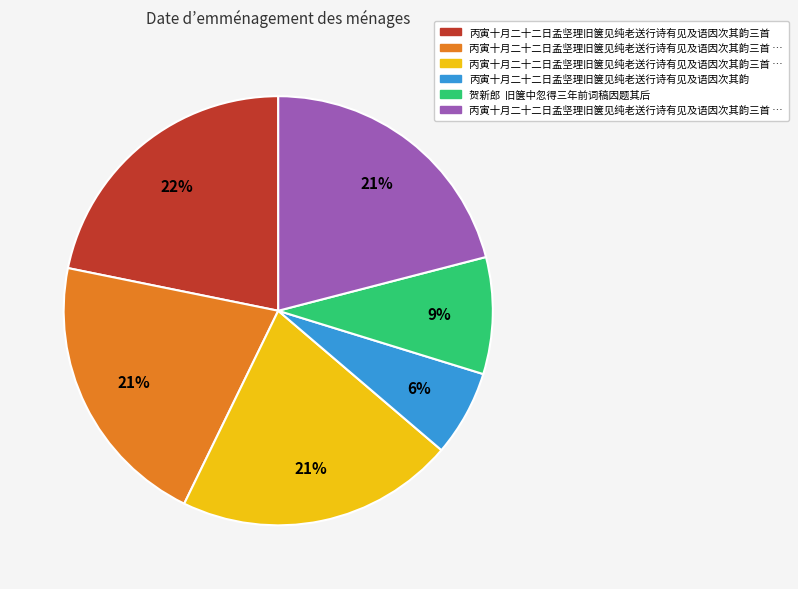

Does any single category account for the majority?

No